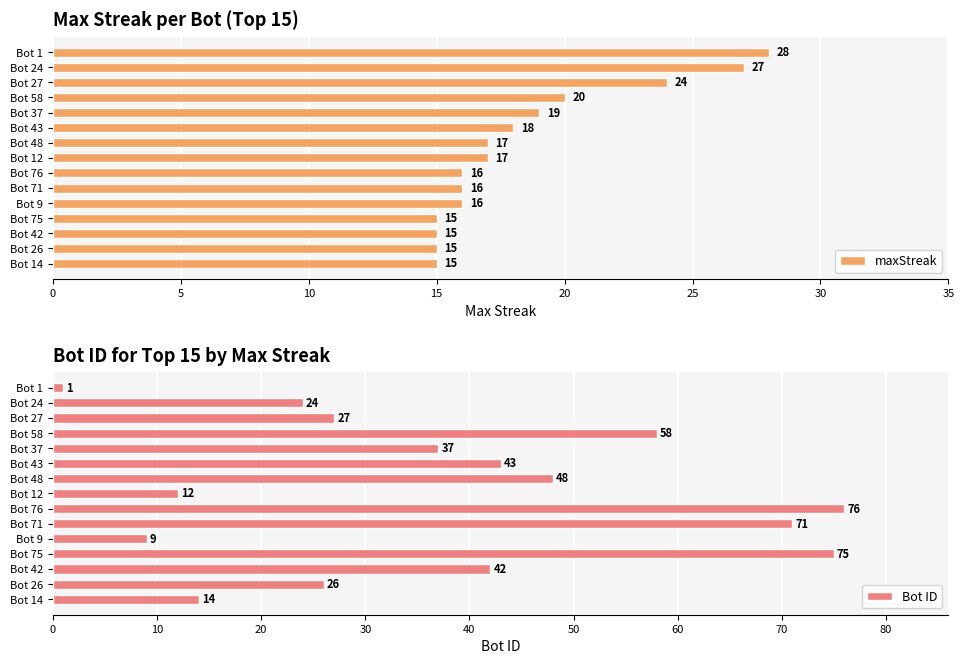

Read the maxStreak value at Bot 12.

17